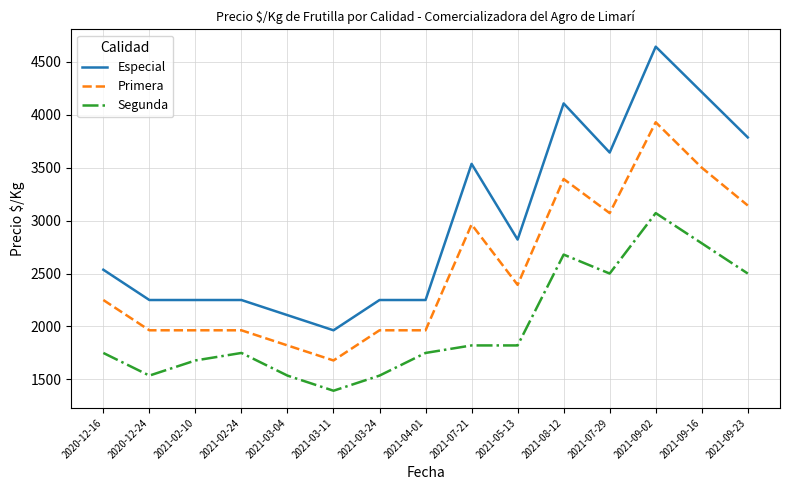

True or false: Segunda and Primera cross at least once.

False